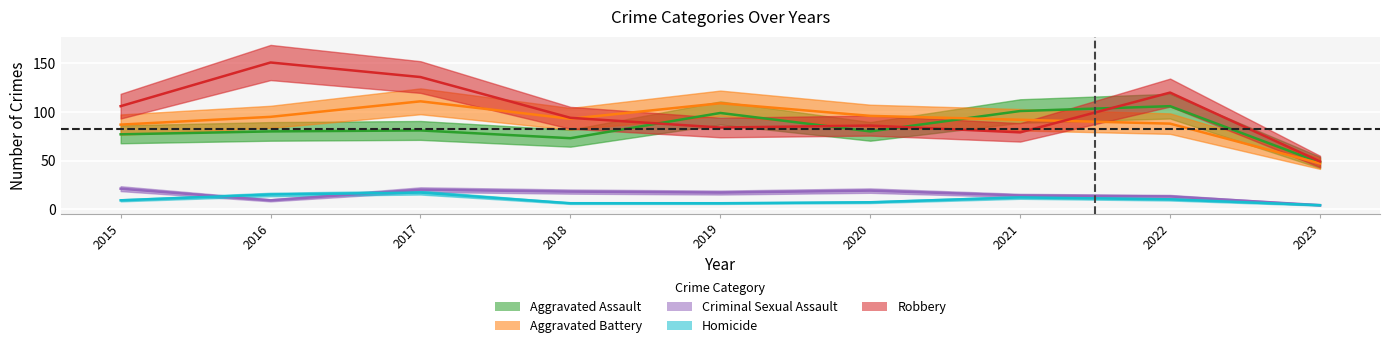

What is the difference between the second highest and second lowest values in the Homicide series?

9